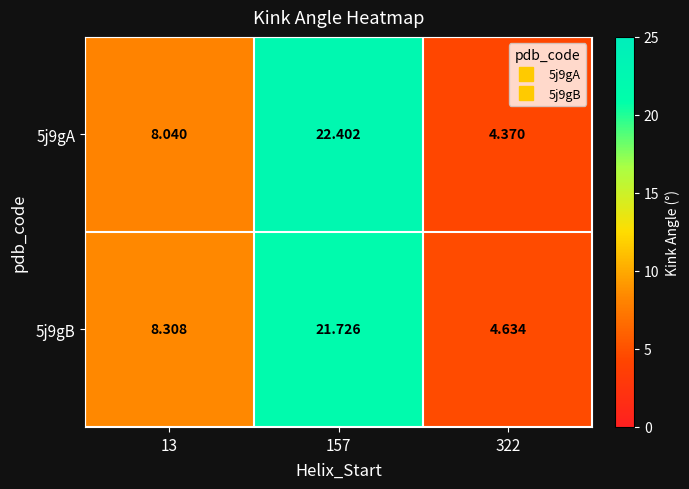

How many values in the 5j9gA series are below 8?

1